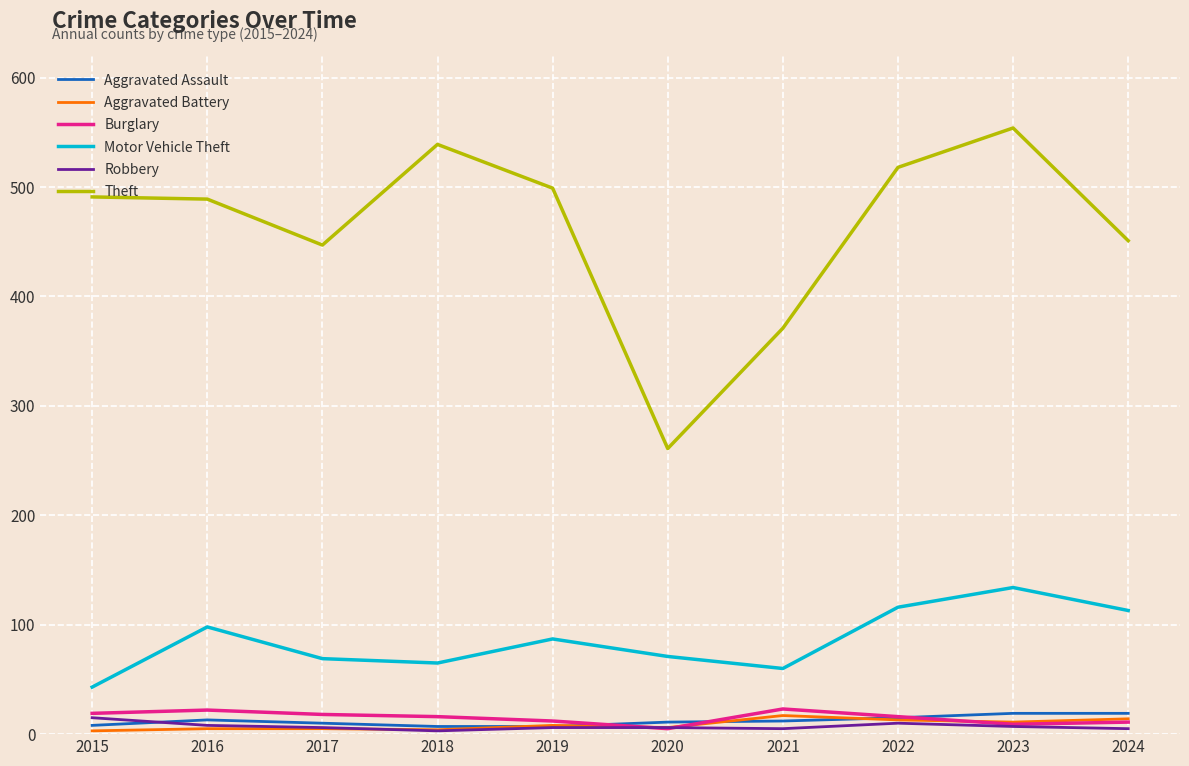

How many categories are shown in the chart?

10